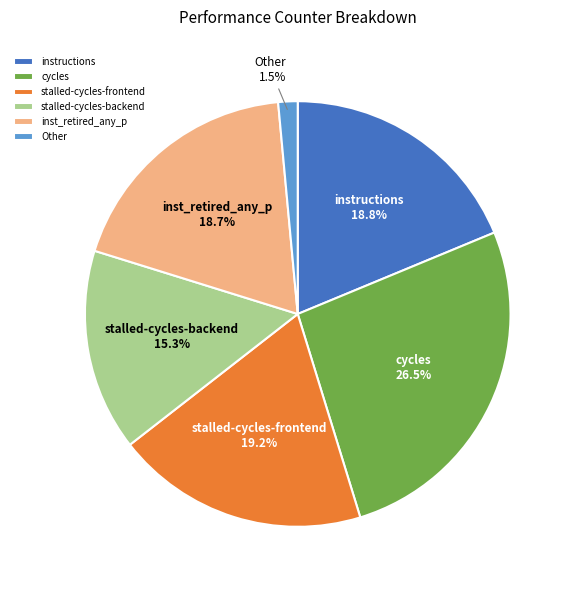

To the nearest percent, what is the difference between the cycles and inst_retired_any_p slice percentages?

8%